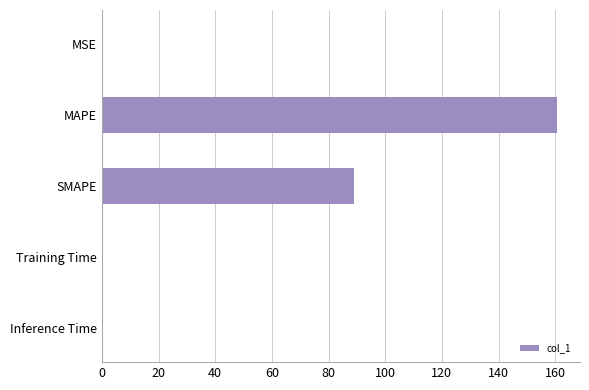

What is the sum of all values?

249.8